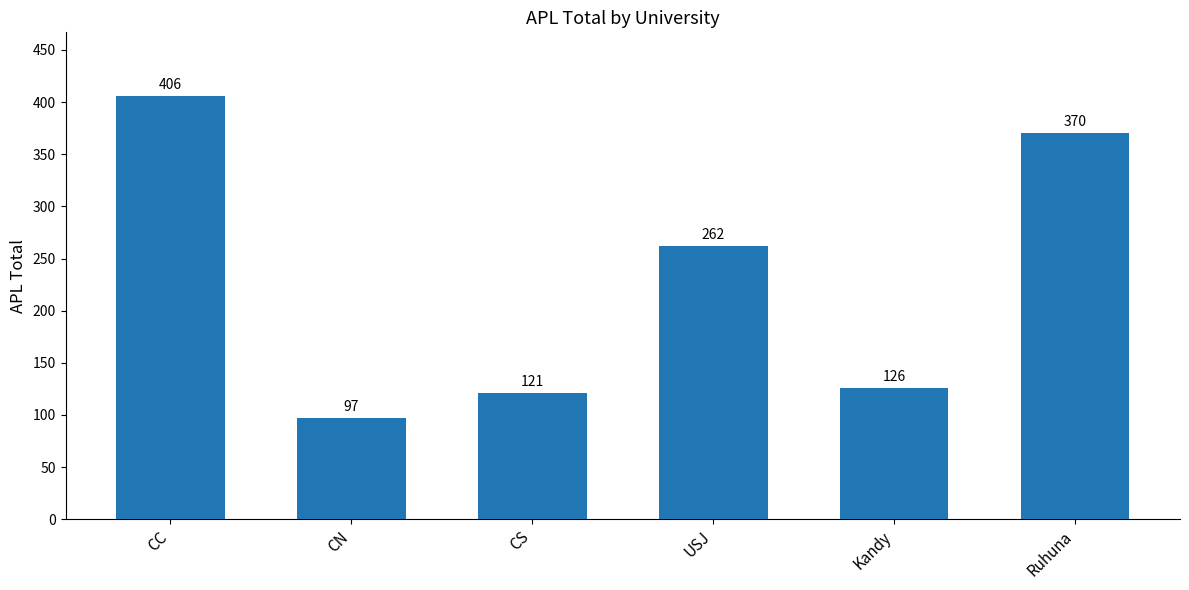

The value at Kandy is 59. True or false?

False